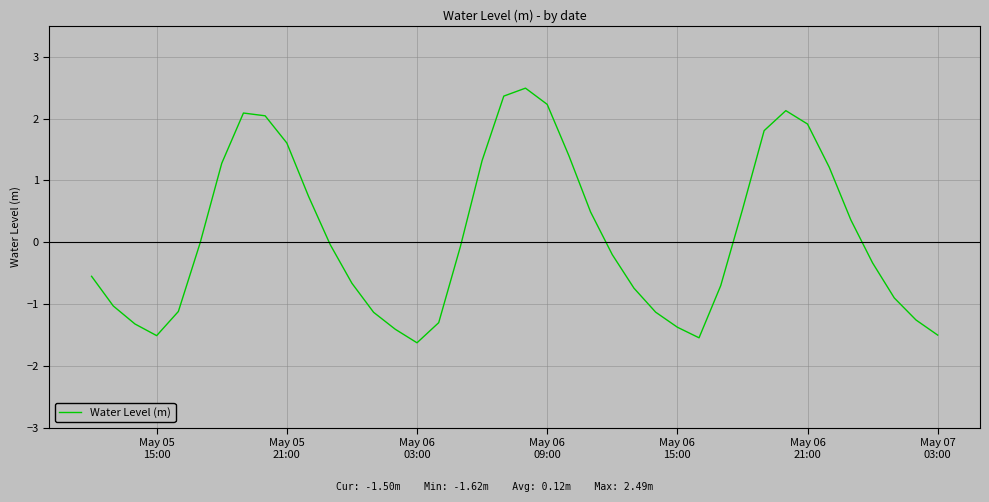

What is the minimum value shown in the chart?

-1.6